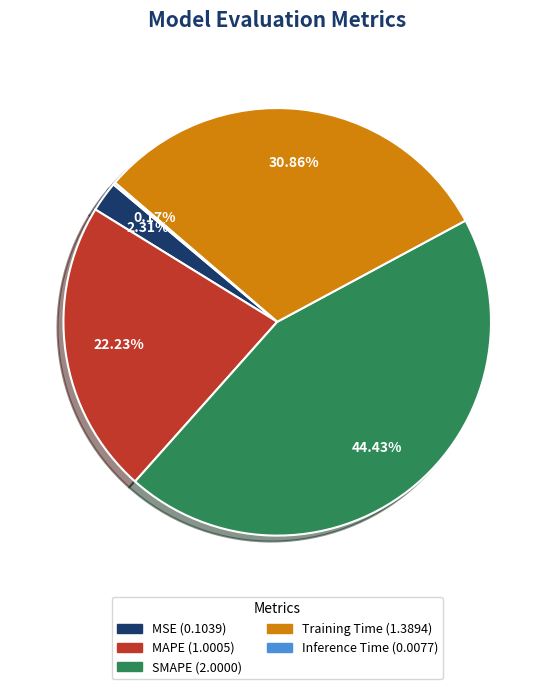

Does any single category account for the majority?

No